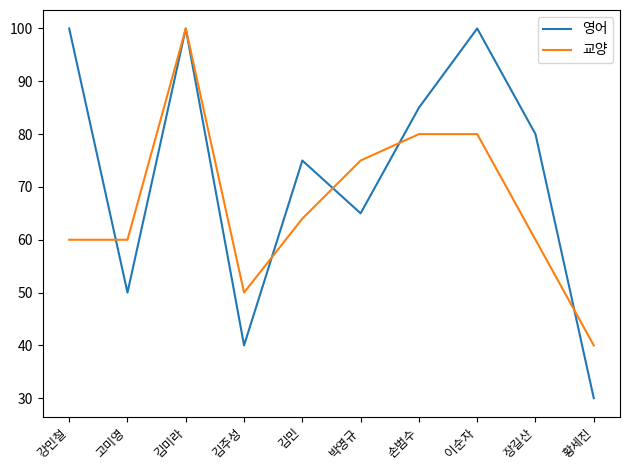

What is the difference between the highest and lowest values at 김민?

11